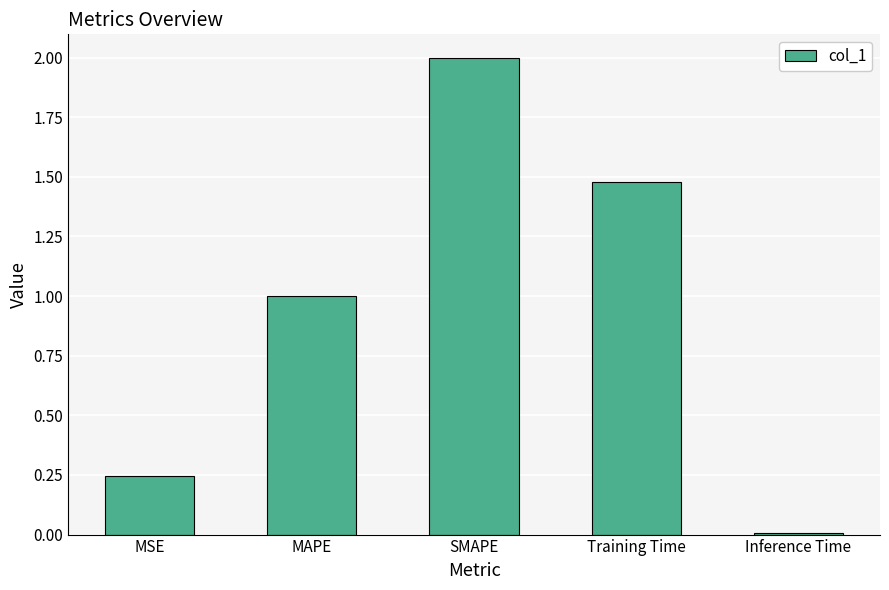

What position from the right is Training Time?

2